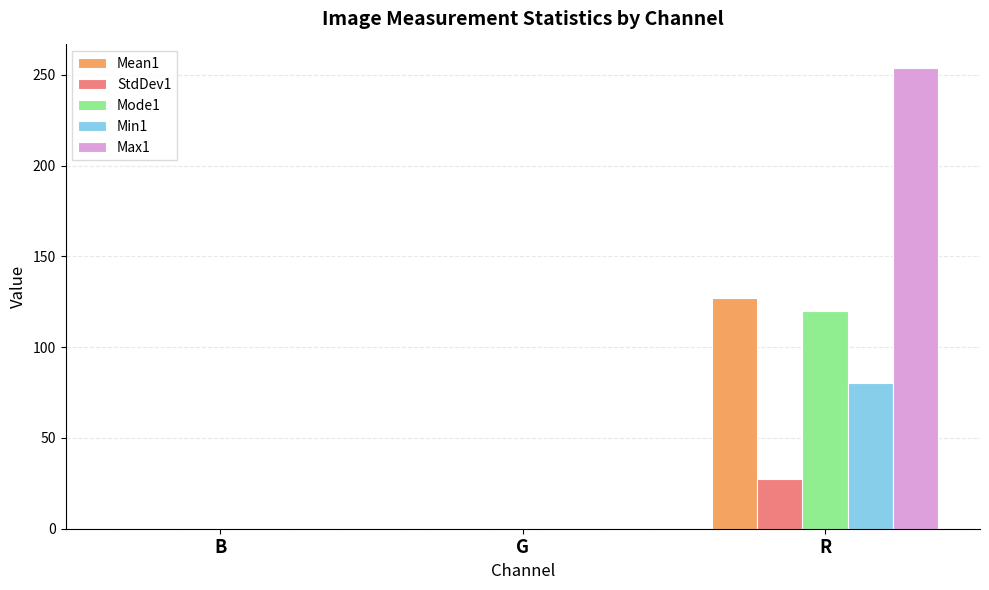

At which category is the sum across all series the highest?

R